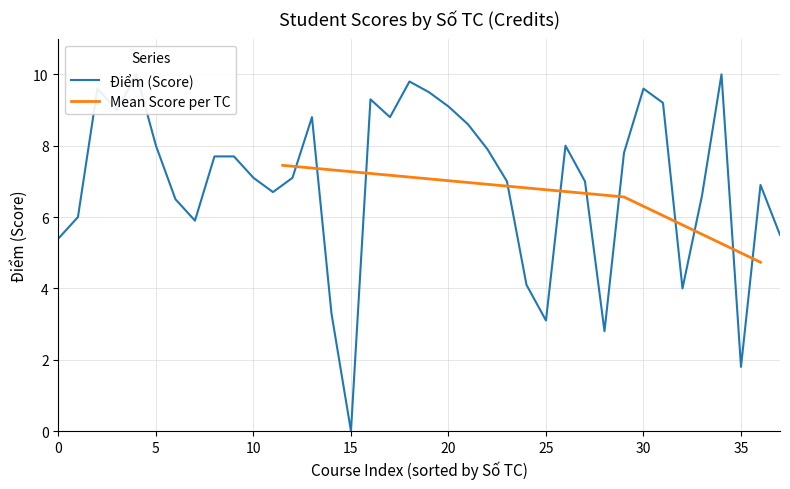

What is the minimum value for Mean Score per TC?

4.7